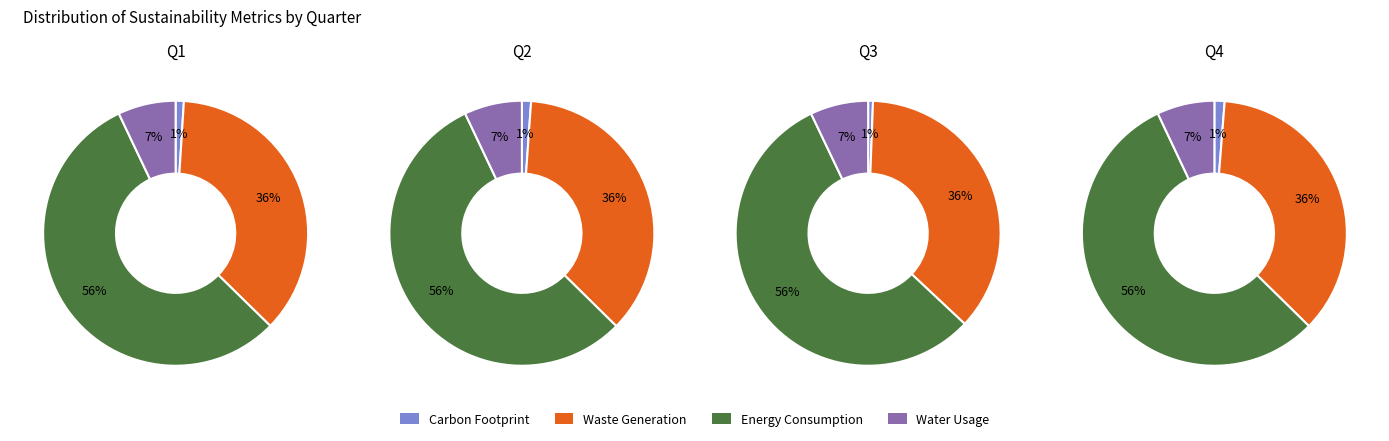

Rank the series at 6698 from highest to lowest value.

Energy Consumption, Waste Generation, Water Usage, Carbon Footprint